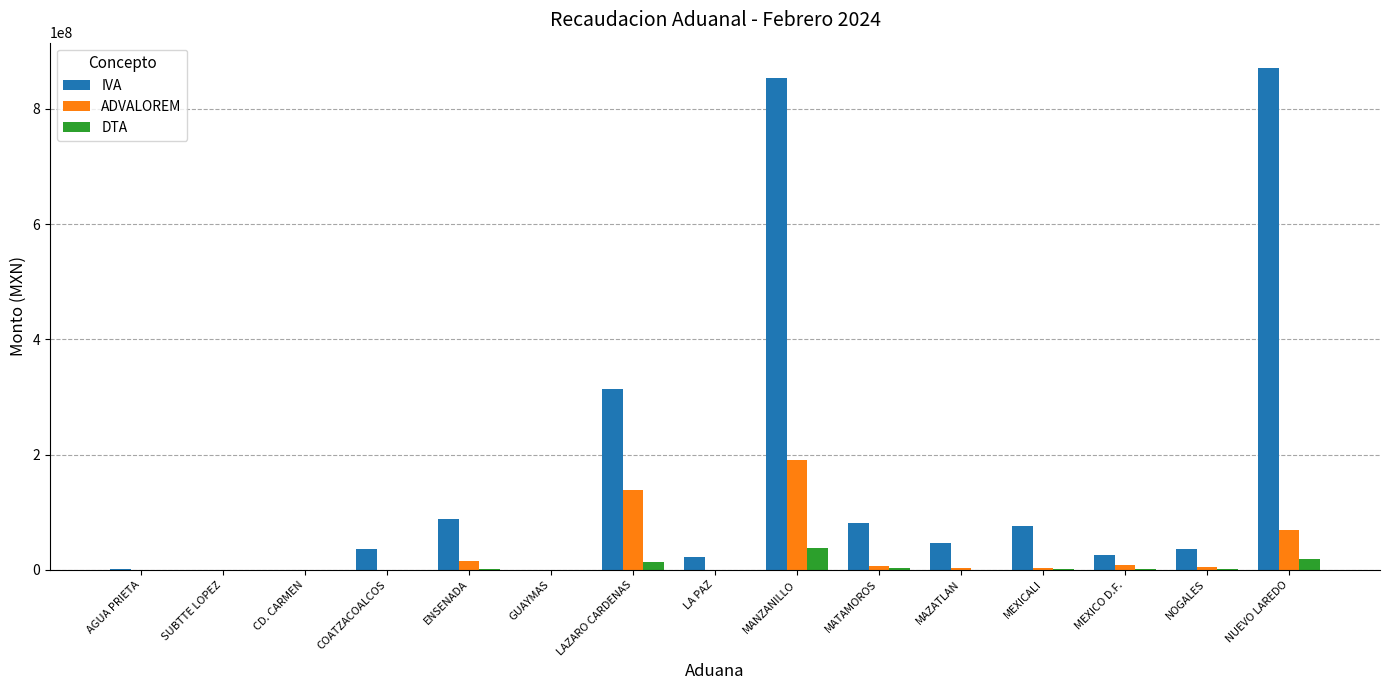

At which category is the sum across all series the highest?

MANZANILLO